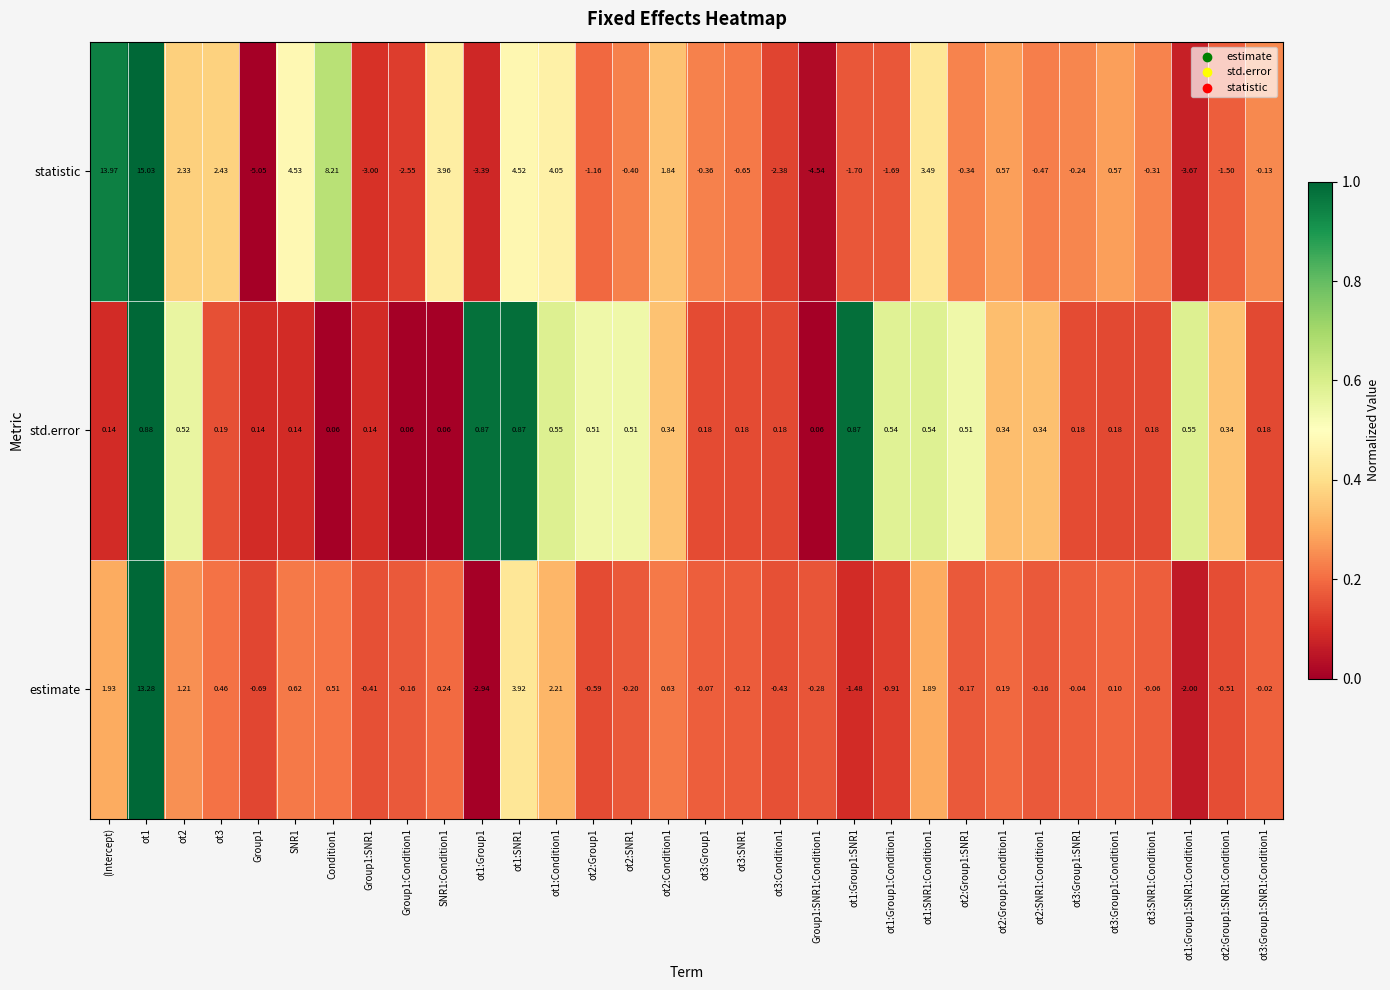

At which label does estimate first exceed 0?

(Intercept)